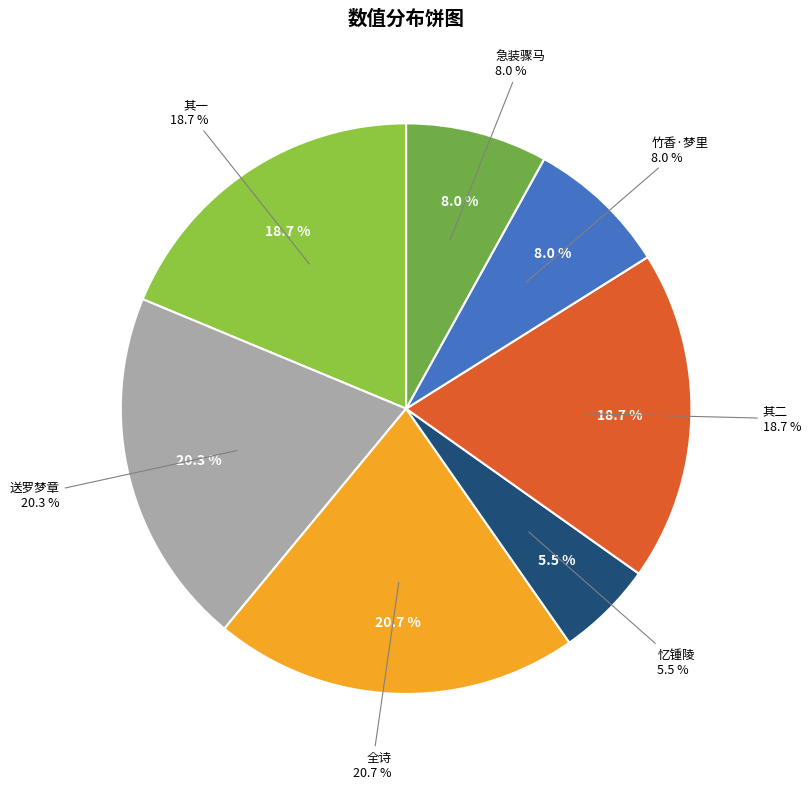

To the nearest percent, what is the combined percentage of 梦章竹香·梦里轻装别 and 梦章竹香急装骤马云自秦中反太原次日得其近问与梦相符异而纪之 其一?

27%